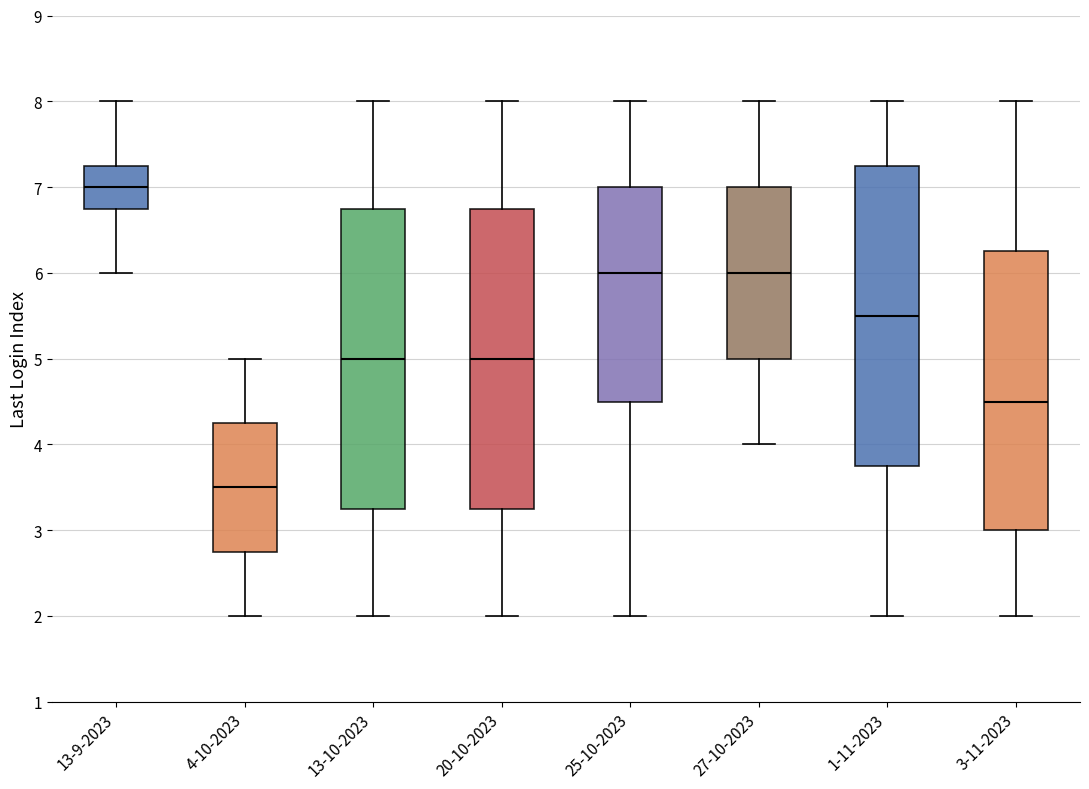

Where is the lower edge of the box for 25-10-2023 on the y-axis? The values are not printed on the chart, so give them approximately, as read against the axis.

4.5